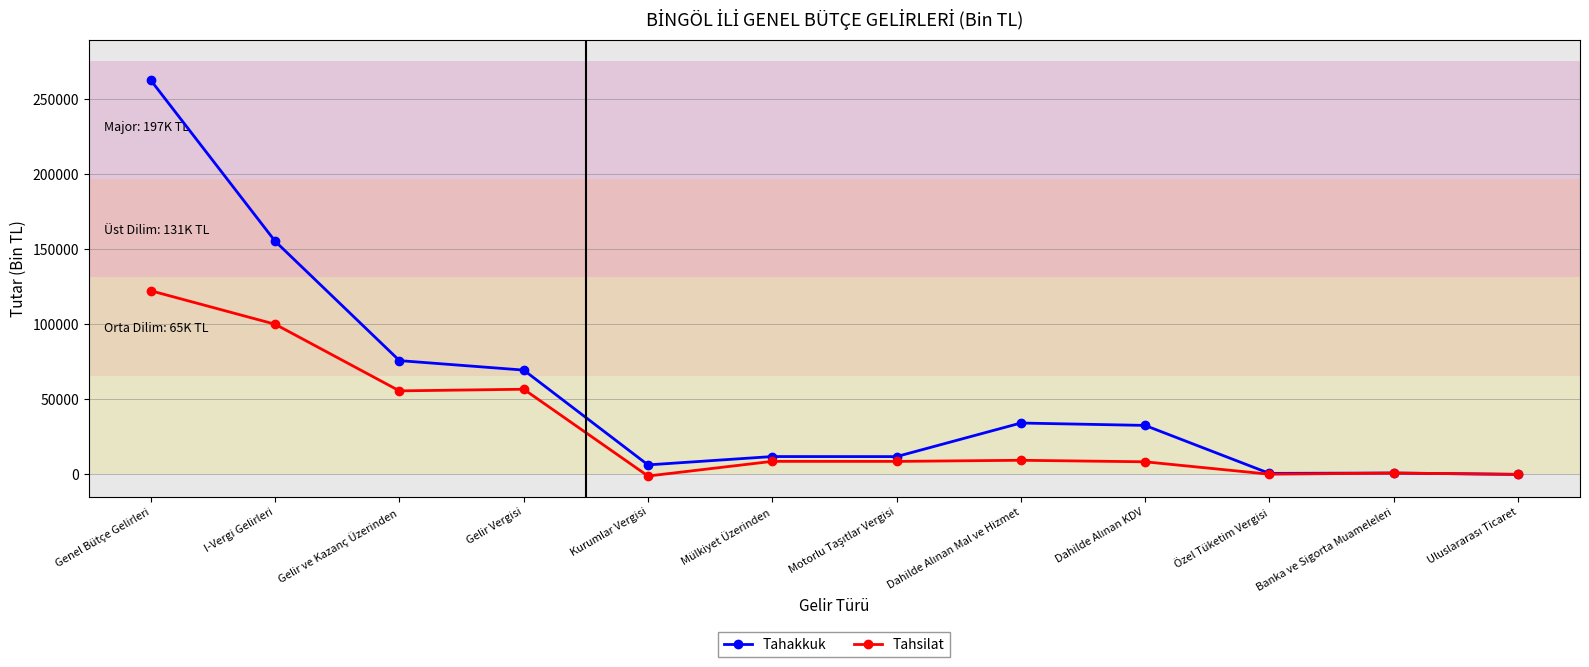

At how many categories does at least one series exceed 56366?

4